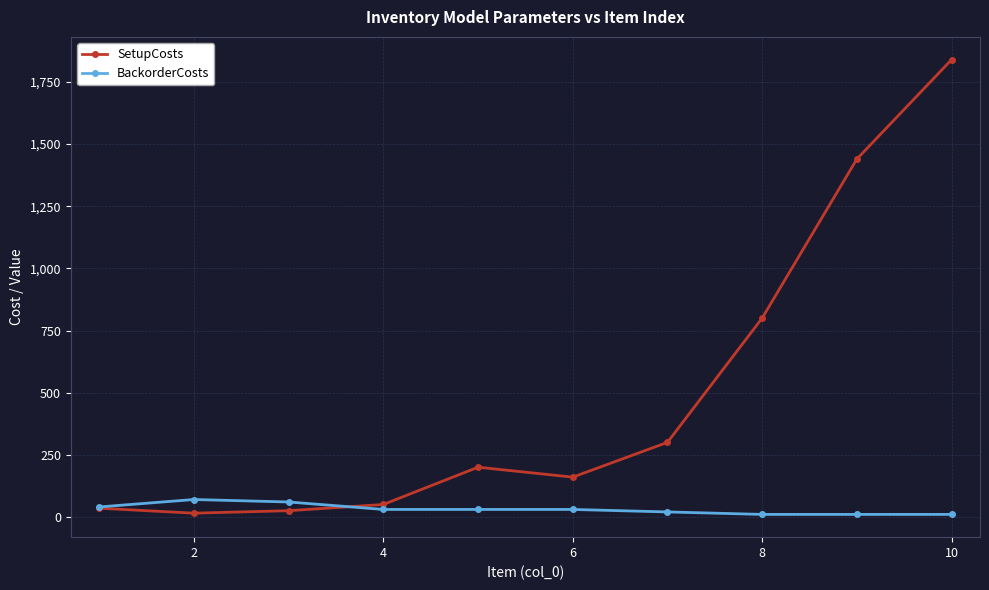

Which series has the largest total across all categories?

SetupCosts